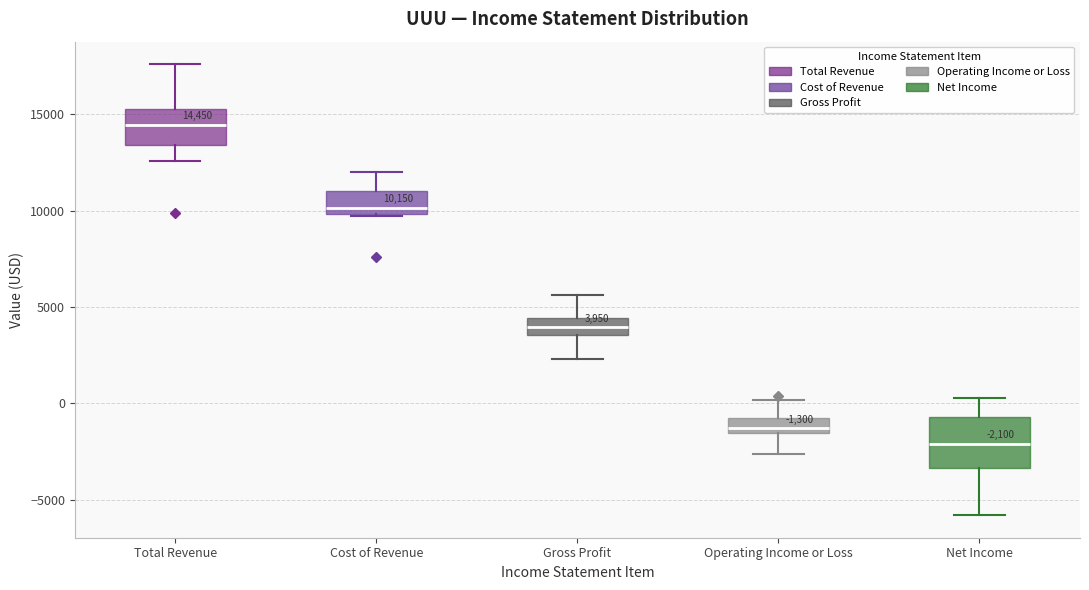

Which box's median line is the lowest?

Net Income